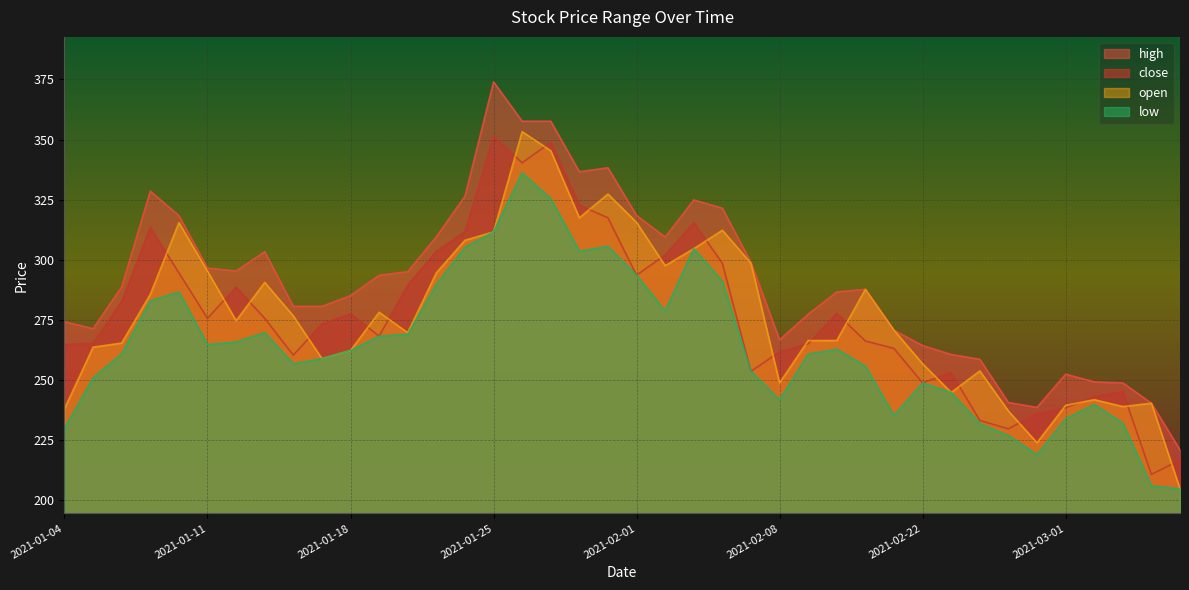

What position from the left is 2021-01-13?

8